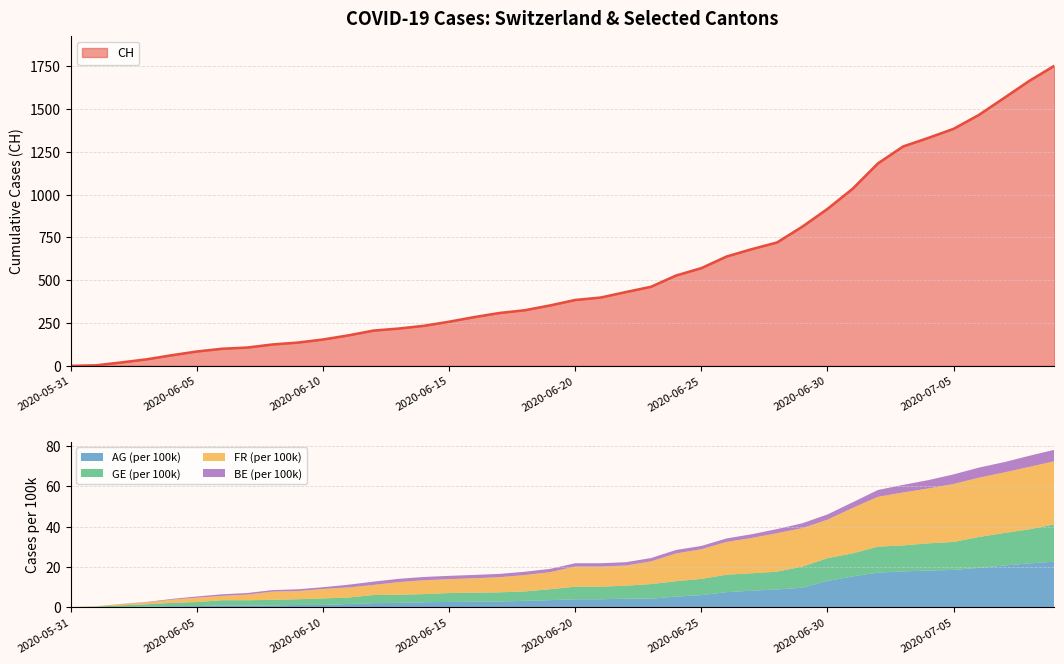

At which category is the sum across all series the highest?

2020-07-09